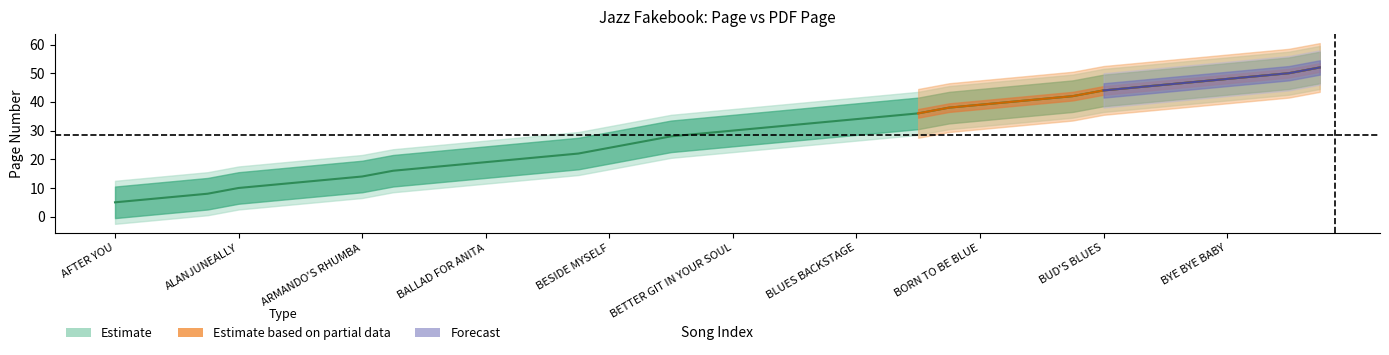

Does the chart display data point markers on the line(s)?

No